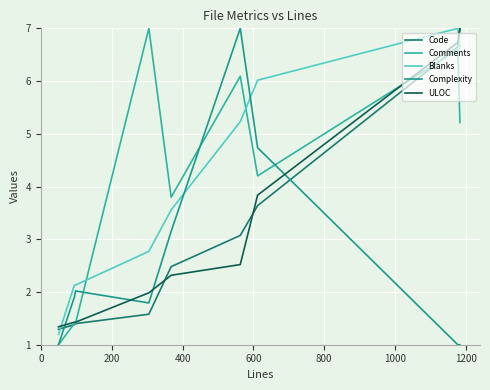

How many lines are shown in the chart?

5